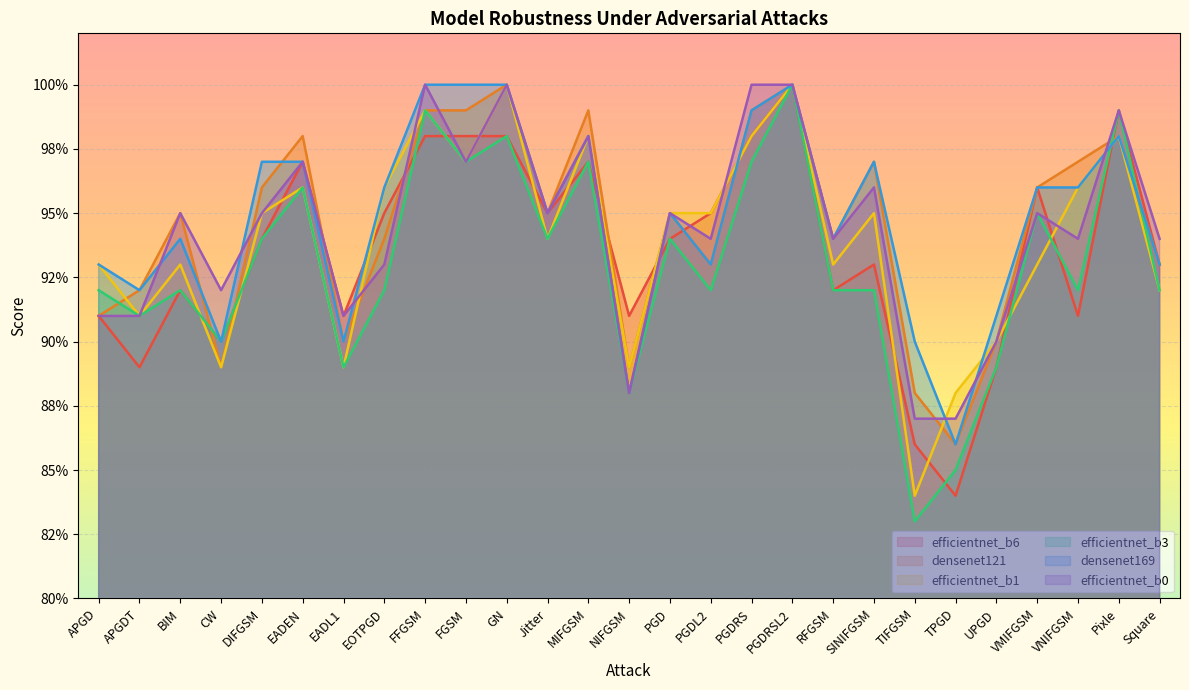

The value of efficientnet_b0 at Jitter is 0.5. True or false?

False